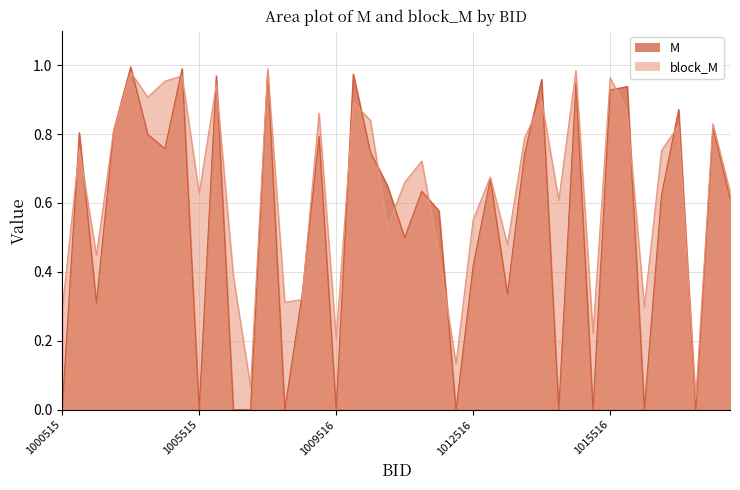

How many times do M and block_M cross each other?

21